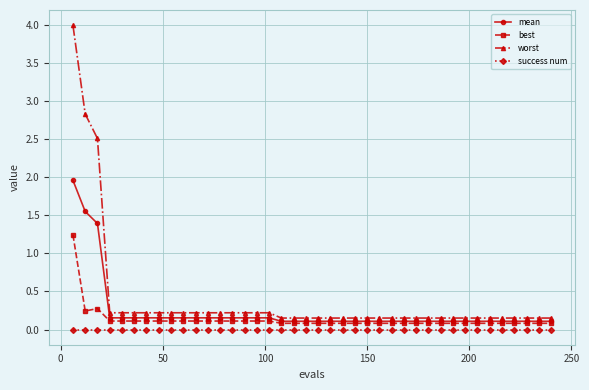

Rank the series by their maximum value, from lowest to highest.

success num, best, mean, worst